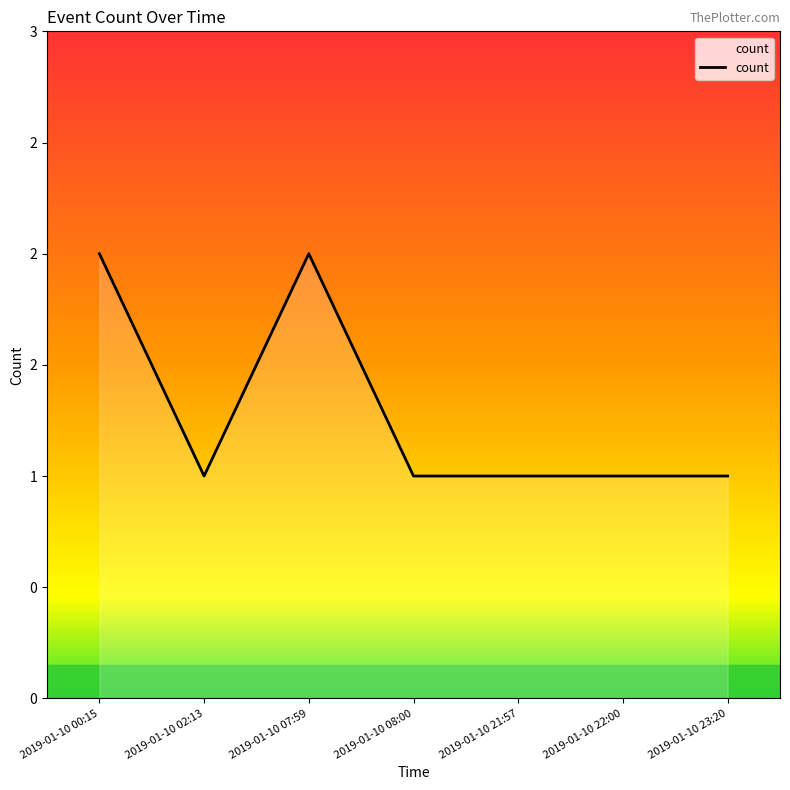

List the labels in order of value, smallest first.

2019-01-10 02:13, 2019-01-10 08:00, 2019-01-10 21:57, 2019-01-10 22:00, 2019-01-10 23:20, 2019-01-10 00:15, 2019-01-10 07:59